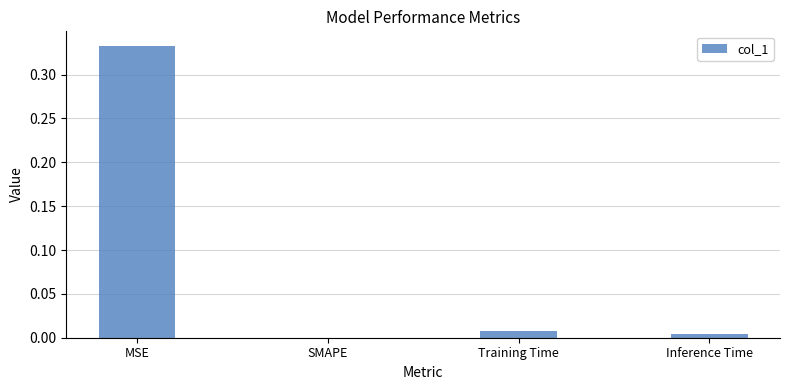

What is the change in value from MSE to SMAPE?

-0.3